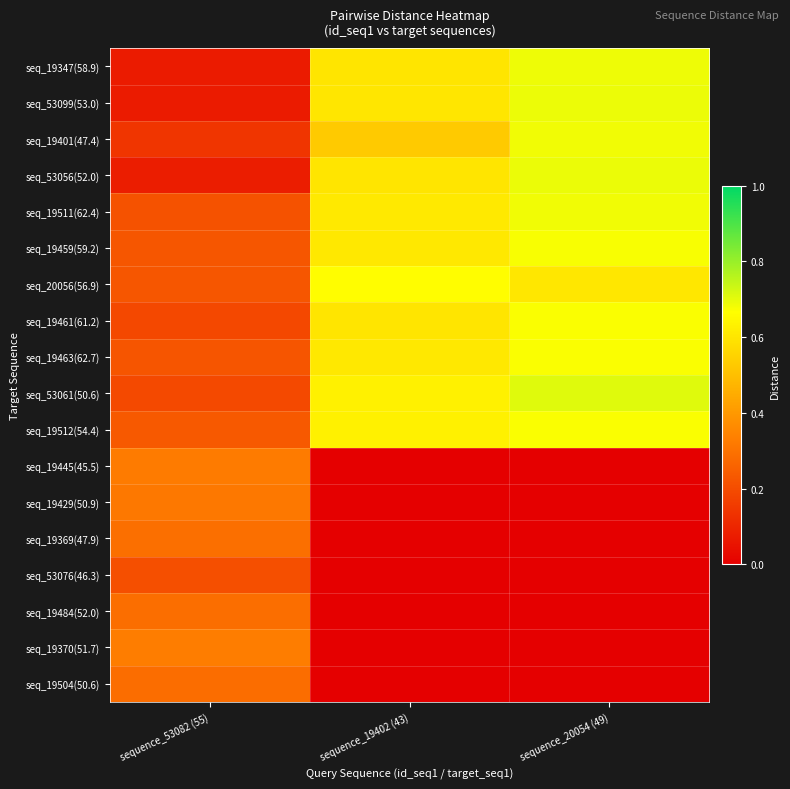

How many data points does each series have?

3